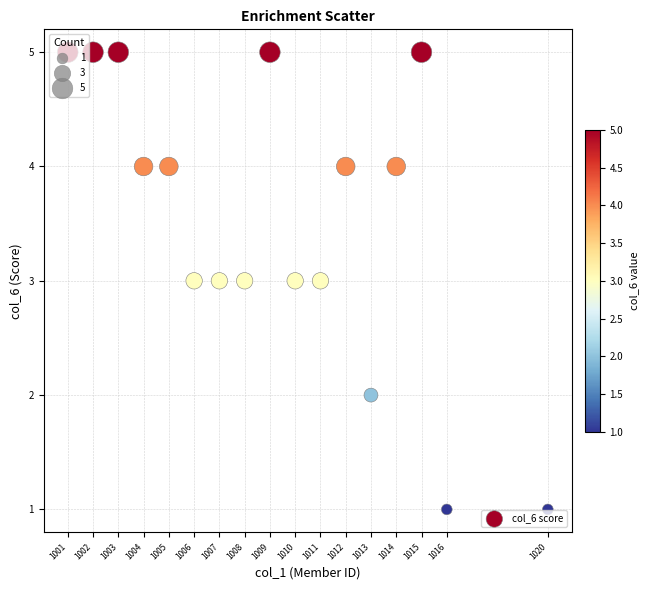

What is the range of Y values (max minus min)?

4